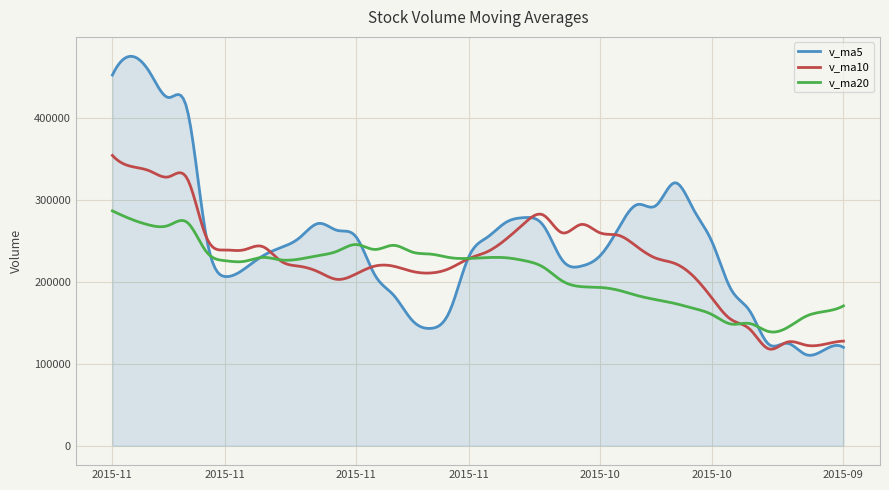

Which series has the widest spread of values?

v_ma5